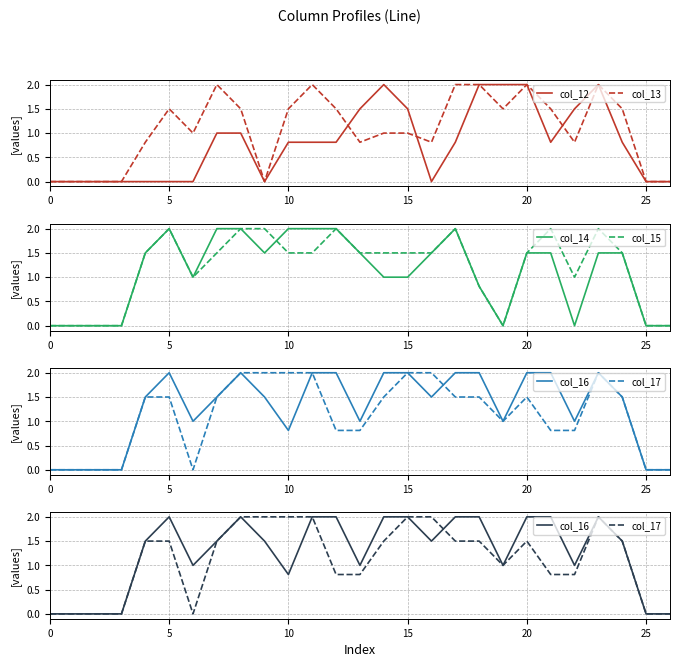

Does the chart display data point markers on the line(s)?

No